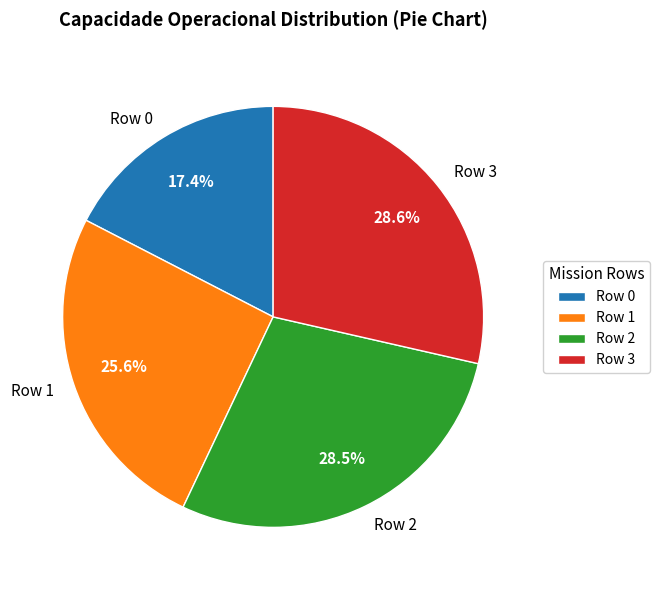

The Row 0 slice represents 17% of the pie. True or false?

True